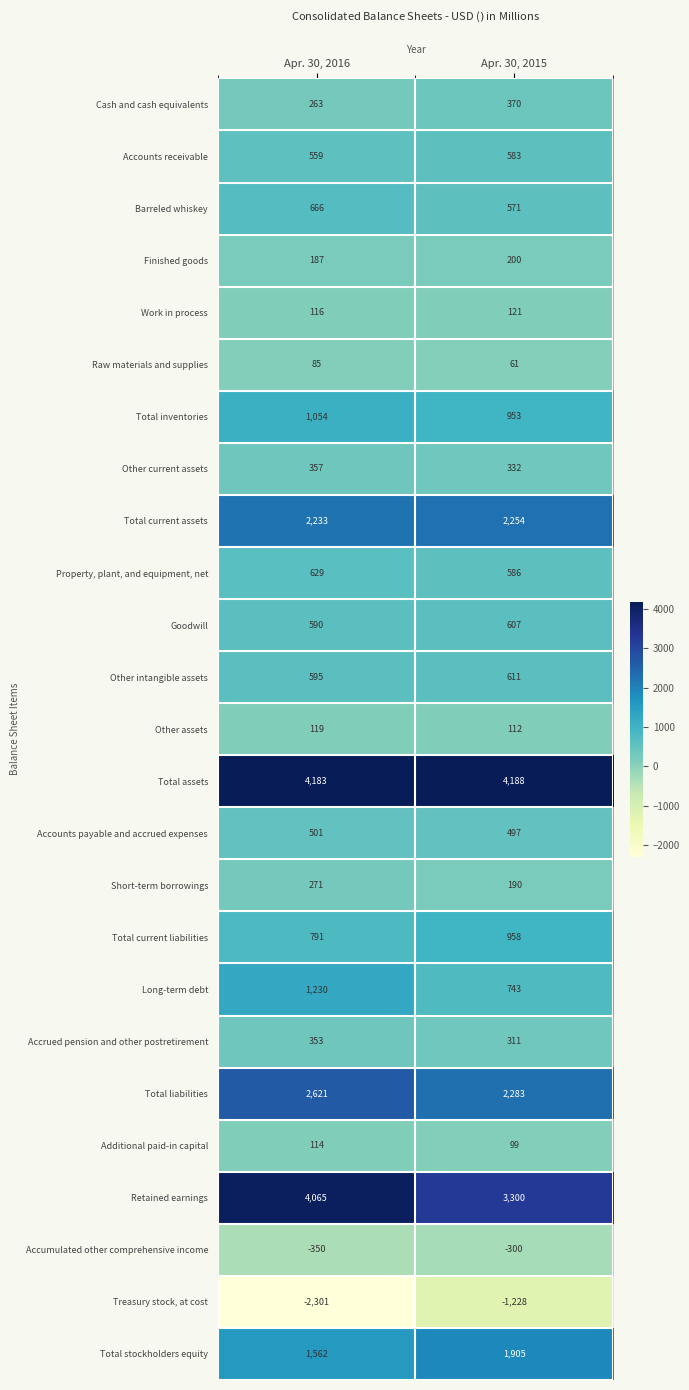

List the series in order of their peak value, highest first.

Total assets, Retained earnings, Total liabilities, Total current assets, Total stockholders equity, Long-term debt, Total inventories, Total current liabilities, Barreled whiskey, Property, plant, and equipment, net, Other intangible assets, Goodwill, Accounts receivable, Accounts payable and accrued expenses, Cash and cash equivalents, Other current assets, Accrued pension and other postretirement, Short-term borrowings, Finished goods, Work in process, Other assets, Additional paid-in capital, Raw materials and supplies, Accumulated other comprehensive income, Treasury stock, at cost